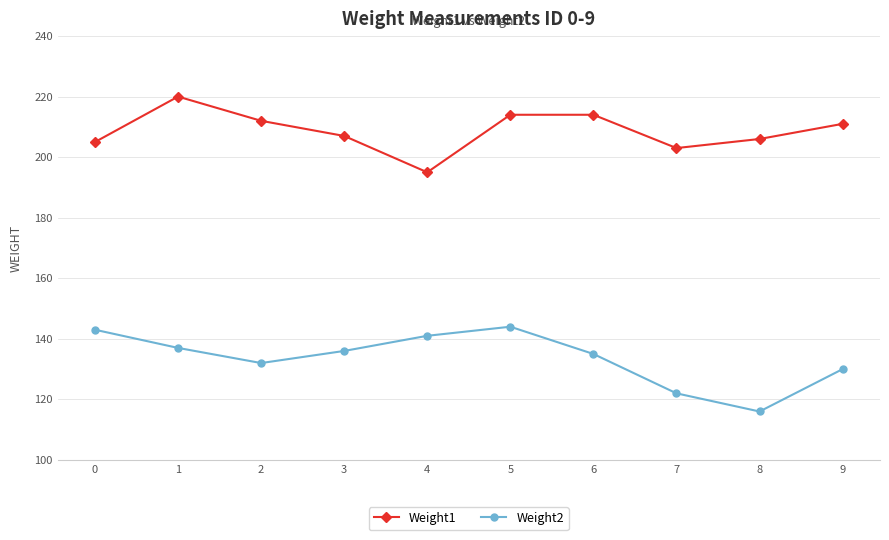

How many data points in Weight1 are less than 211?

5